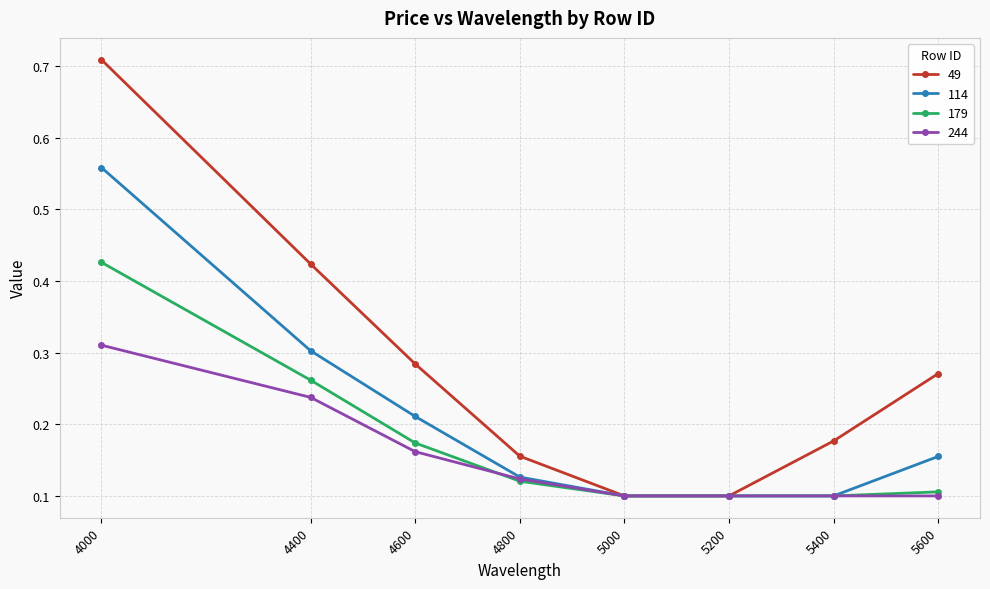

At how many categories does at least one series exceed 0?

8